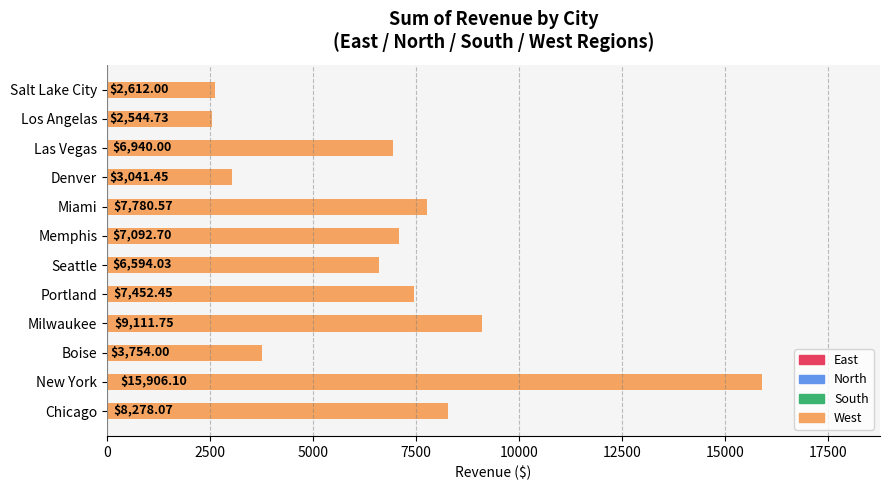

At which category does the chart reach its peak across all series?

New York